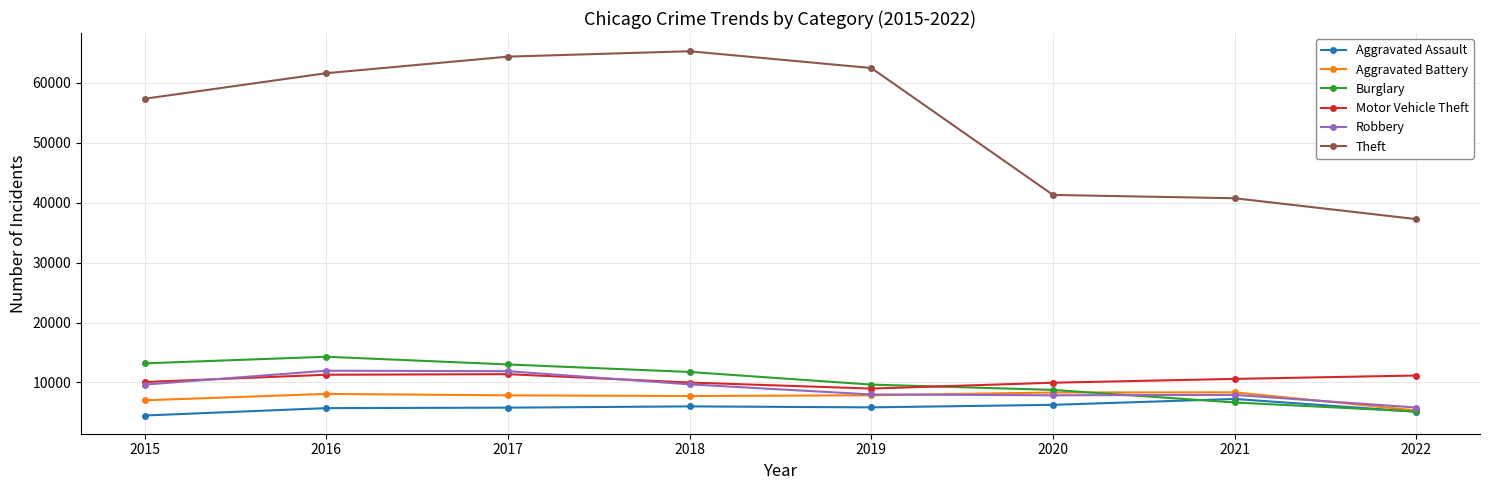

What is the difference between the Theft values at 2016 and 2022?

24360